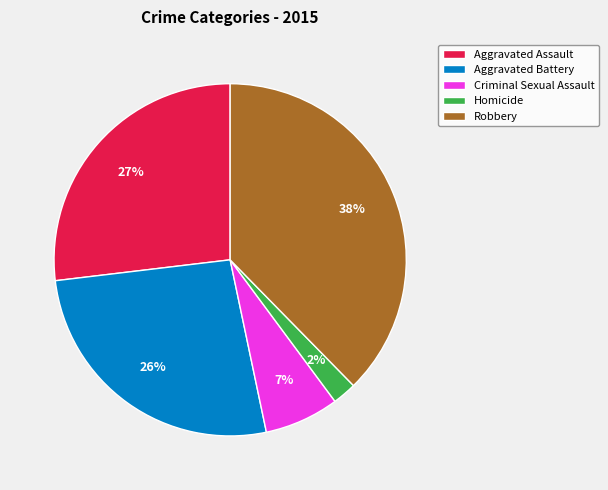

What is the ratio of the value at Aggravated Battery to the value at Robbery?

0.7